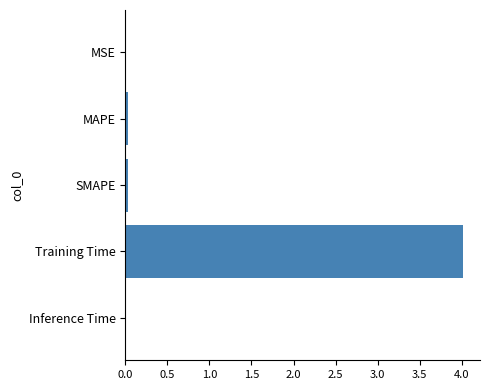

Which label corresponds to the largest value in the chart?

Training Time